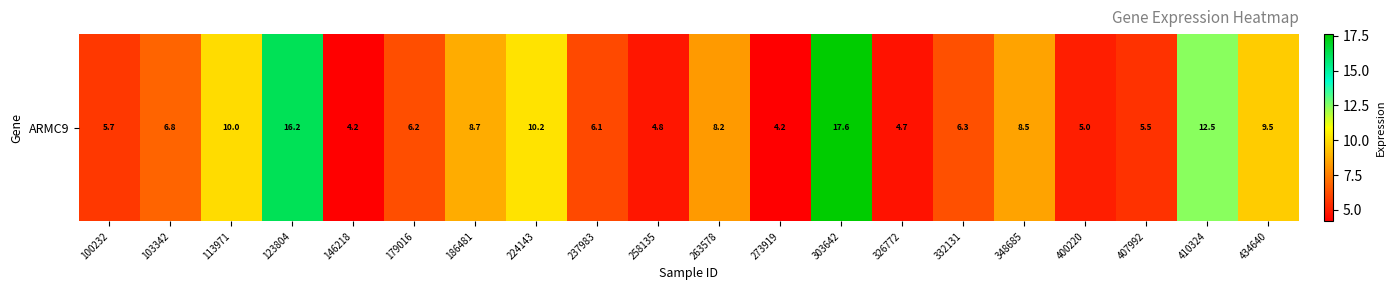

Reading left to right, what are all the values shown in this chart?

100232=5.7	103342=6.8	113971=10.0	123804=16.2	146218=4.2	179016=6.2	186481=8.7	224143=10.2	237983=6.1	258135=4.8	263578=8.2	273919=4.2	303642=17.6	326772=4.7	332131=6.3	348685=8.5	400220=5.0	407992=5.5	410324=12.5	434640=9.5